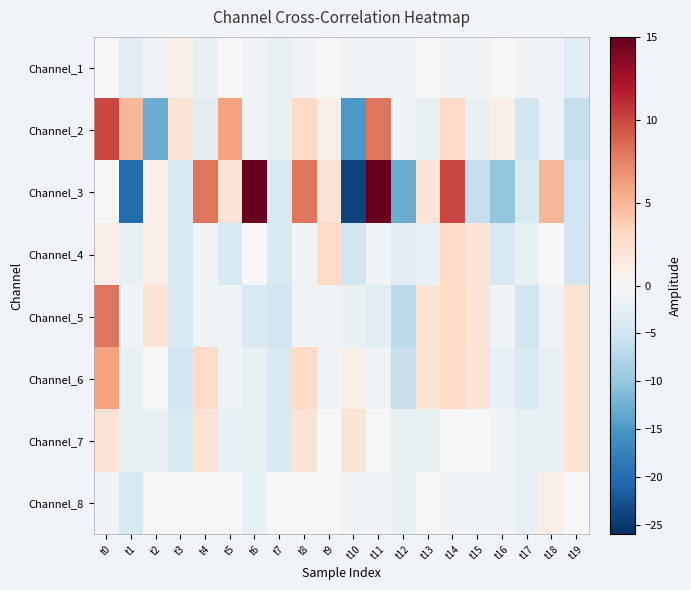

Which series has the largest range (max minus min)?

Channel_3